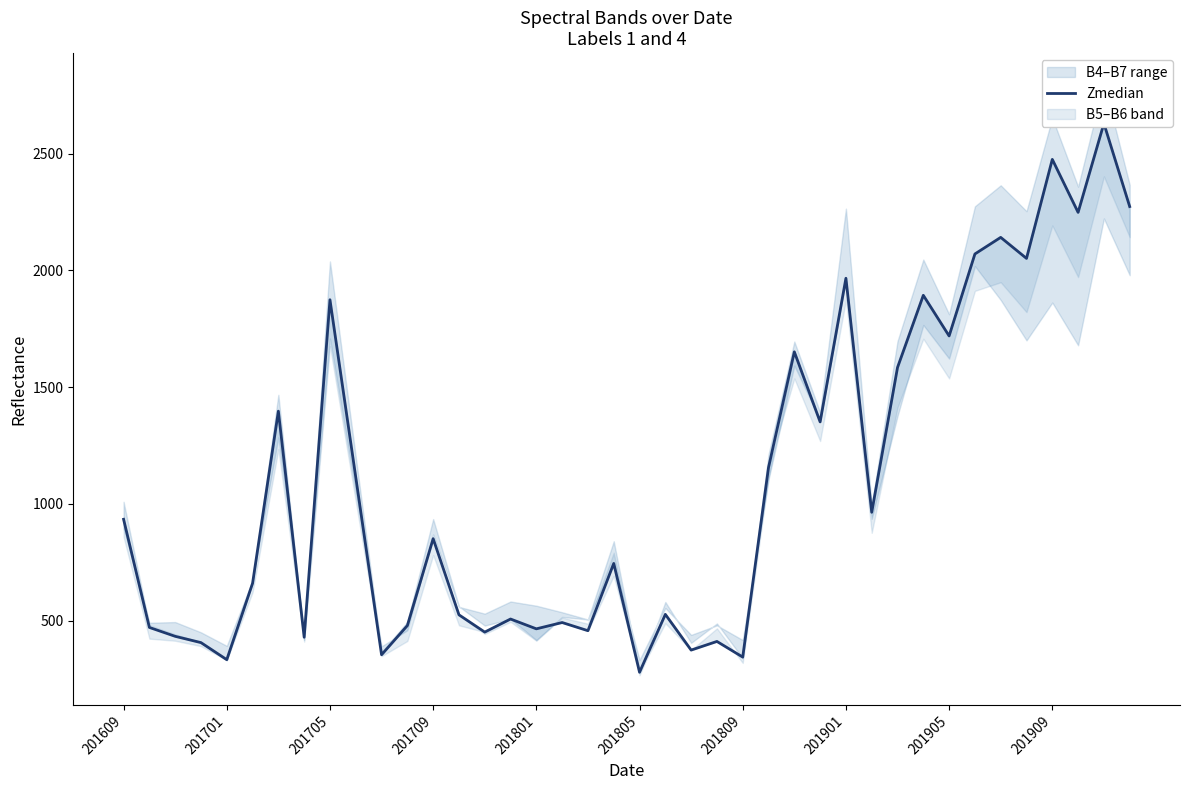

What is the average value?

1087